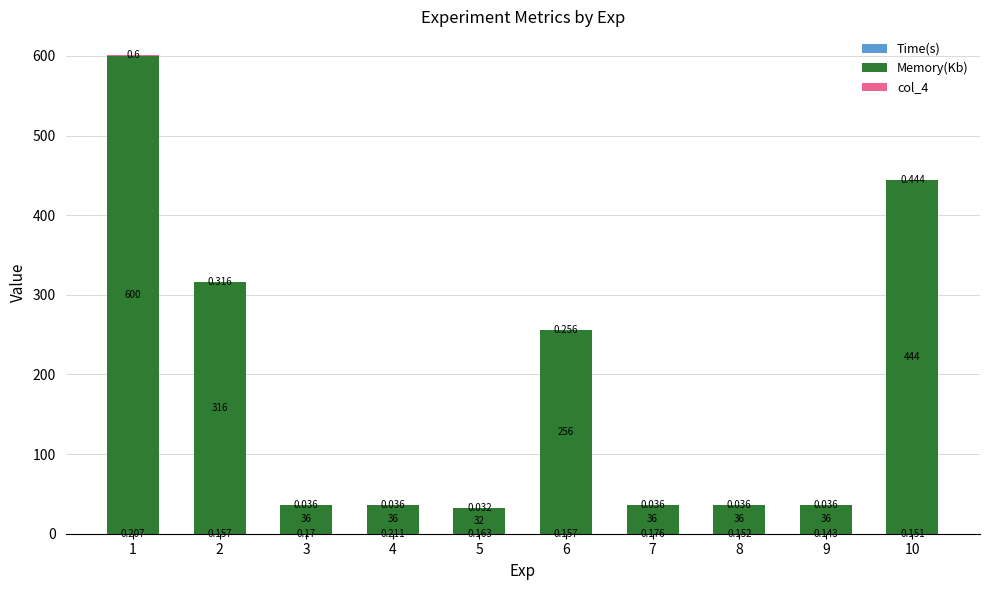

Rank the categories by col_4 value from highest to lowest.

1, 10, 2, 6, 3, 4, 7, 8, 9, 5